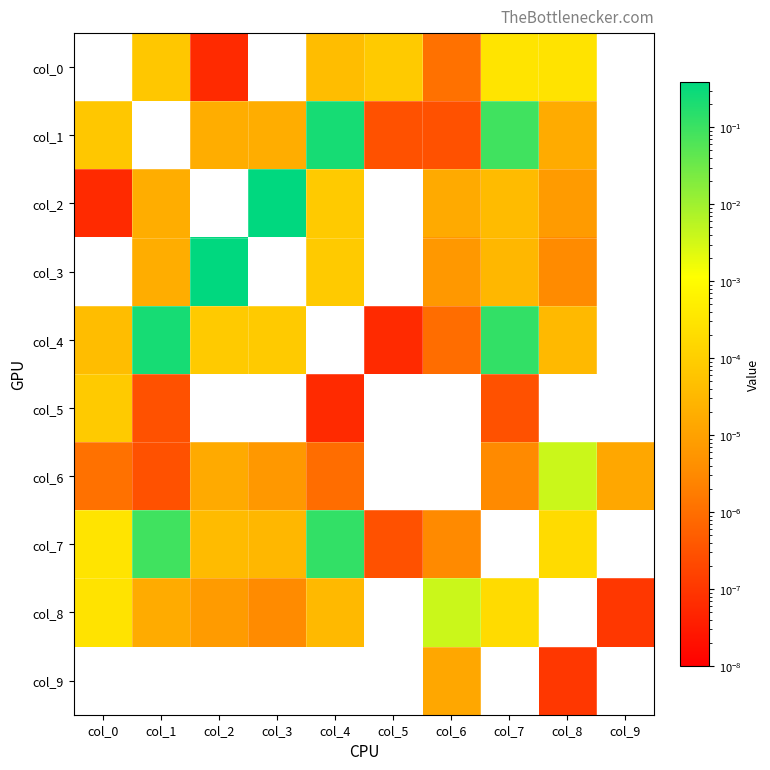

Which category has the lowest value across all series?

col_0